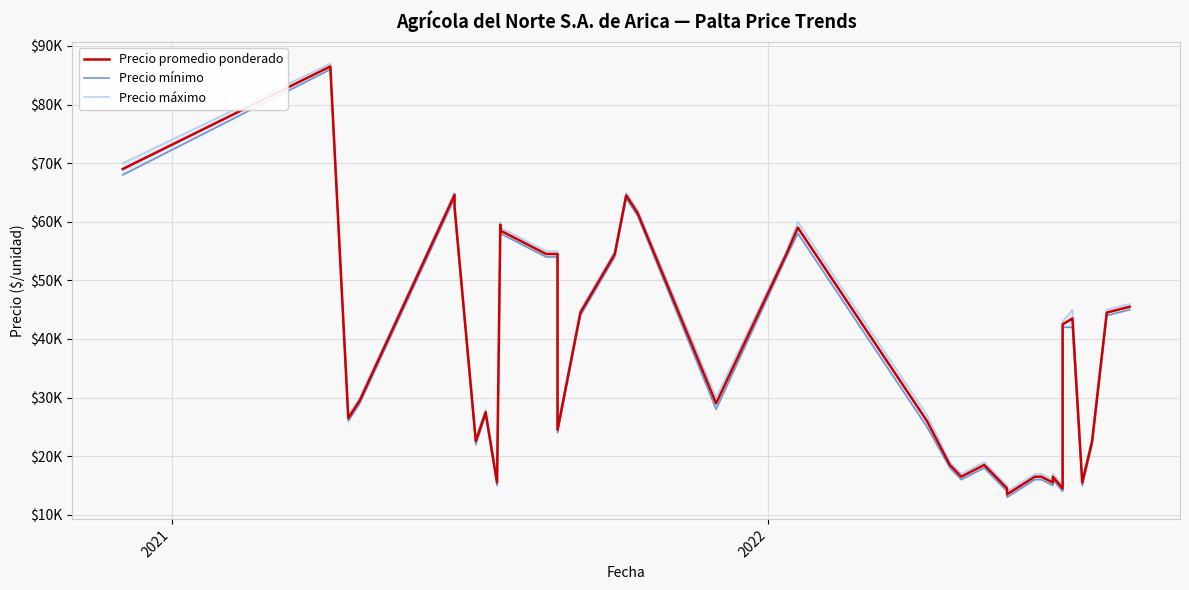

How many values in the Precio mínimo series exceed 42000?

18